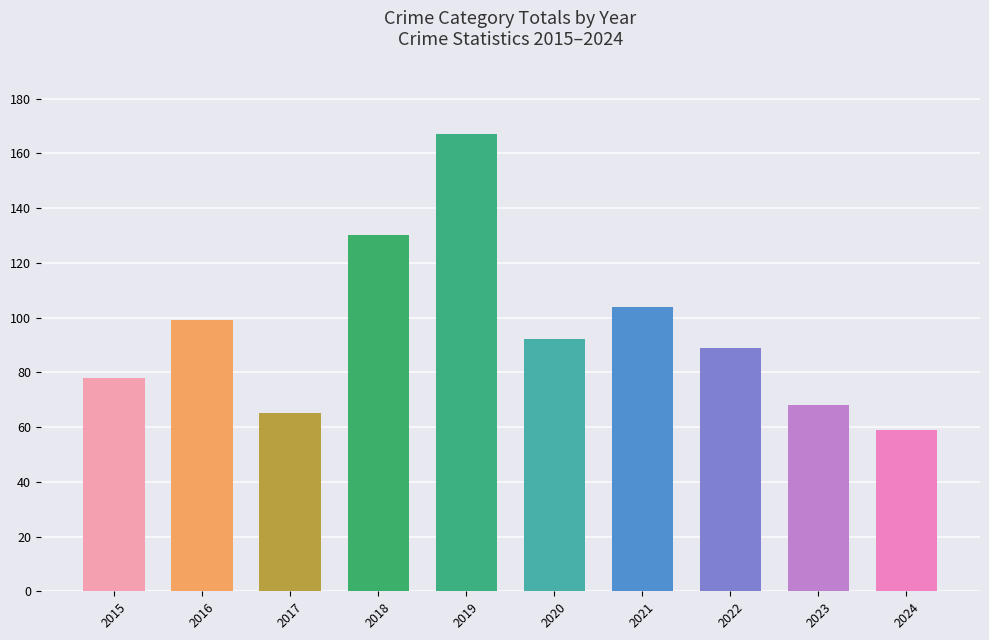

What is the greatest value displayed?

167